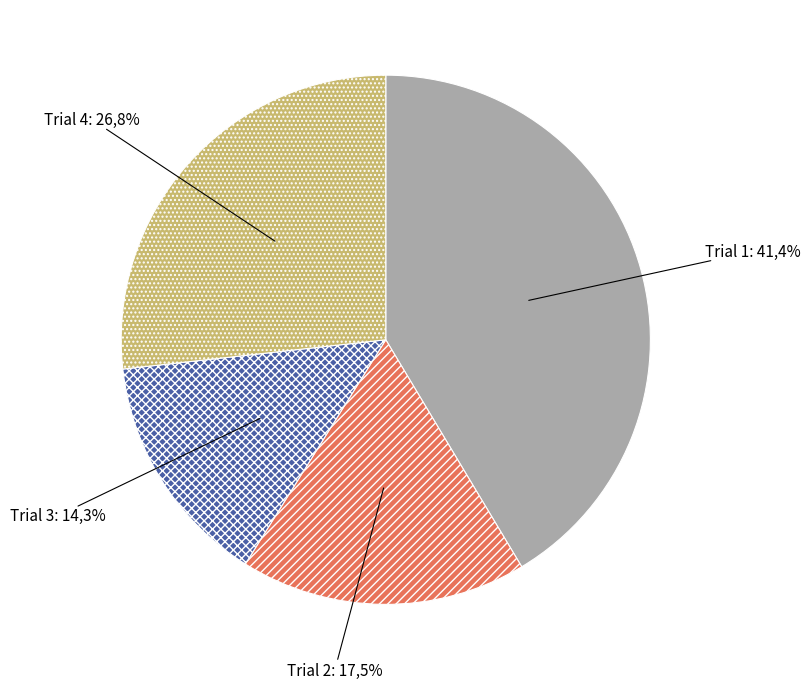

To the nearest percent, what is the difference between the largest and smallest slice percentages?

27%